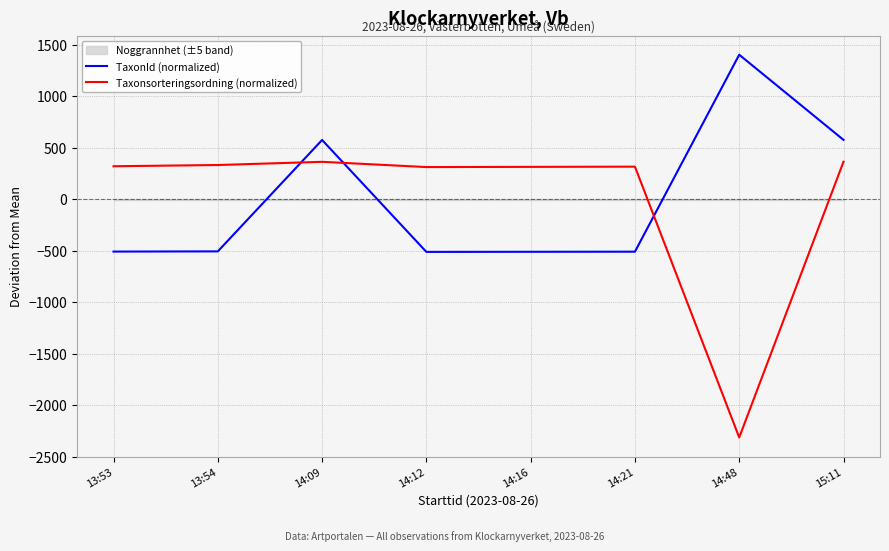

How many interior local peaks does the Taxonsorteringsordning (normalized) series have?

2